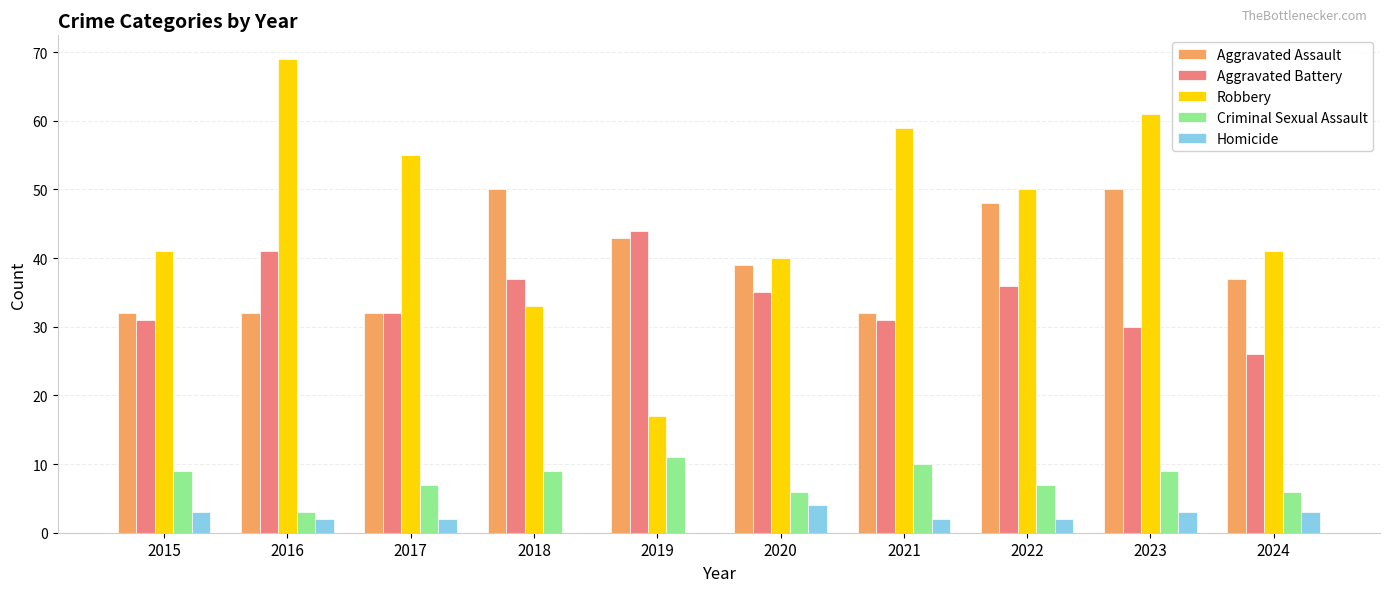

Reading left to right, what are all the values shown in this chart?

Aggravated Assault: 32	32	32	50	43	39	32	48	50	37
Aggravated Battery: 31	41	32	37	44	35	31	36	30	26
Robbery: 41	69	55	33	17	40	59	50	61	41
Criminal Sexual Assault: 9	3	7	9	11	6	10	7	9	6
Homicide: 3	2	2	0	0	4	2	2	3	3